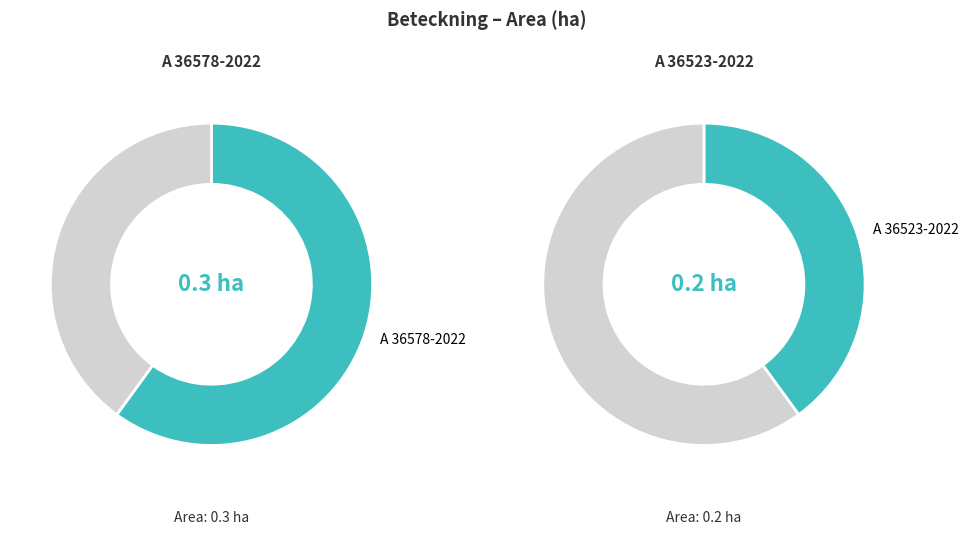

What percentage do A 36523-2022 and A 36578-2022 together represent?

100.0%